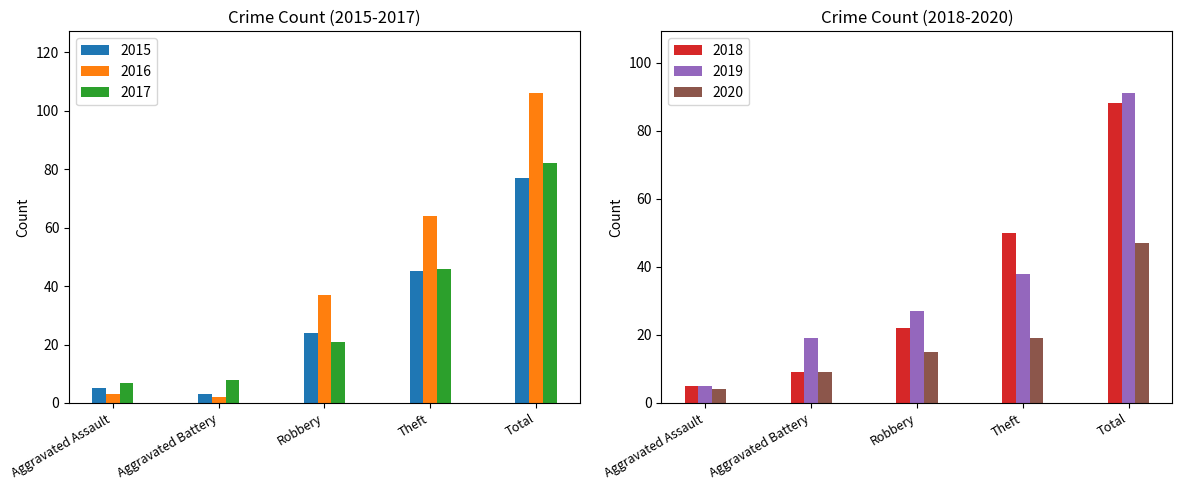

What is the label of the 2nd bar from the left?

Aggravated Battery